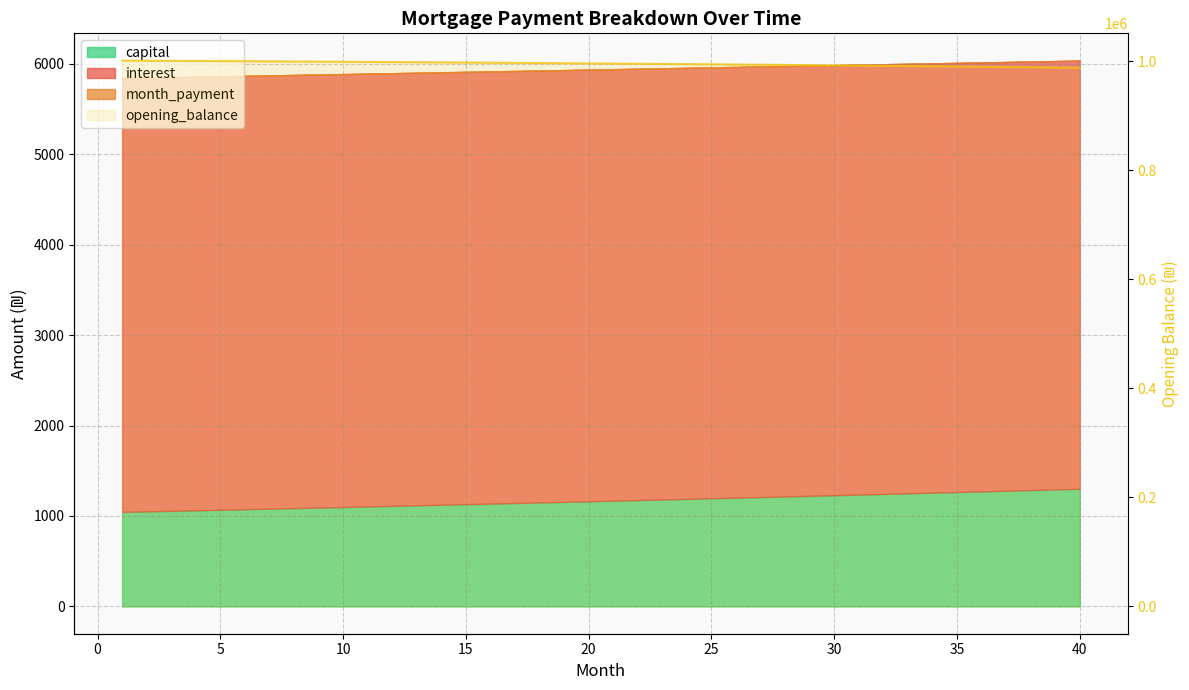

True or false: the data has more than 0 interior local peaks.

False